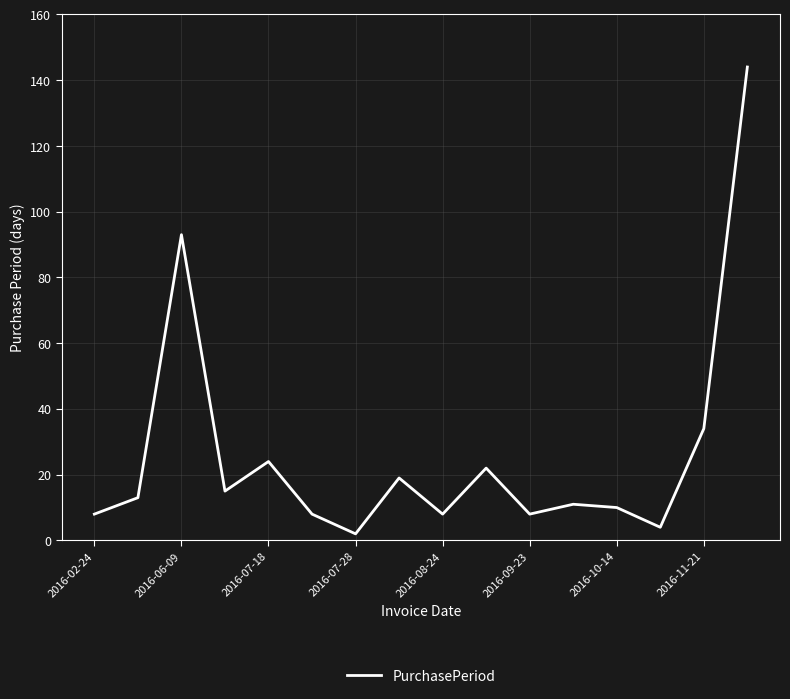

What is the maximum value shown in the chart?

144